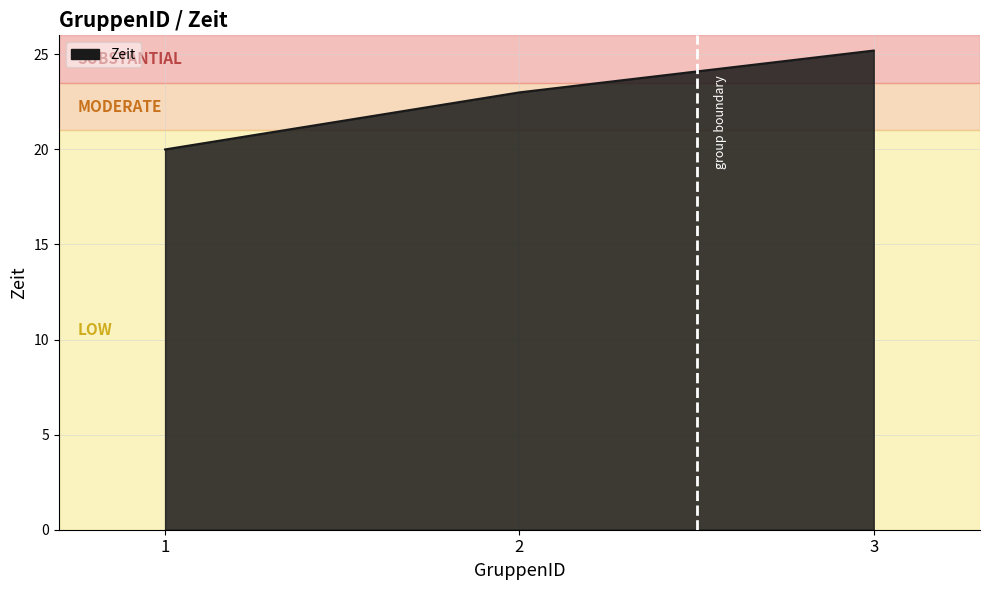

Reading left to right, what are all the values shown in this chart?

1=20.0	2=23.0	3=25.2